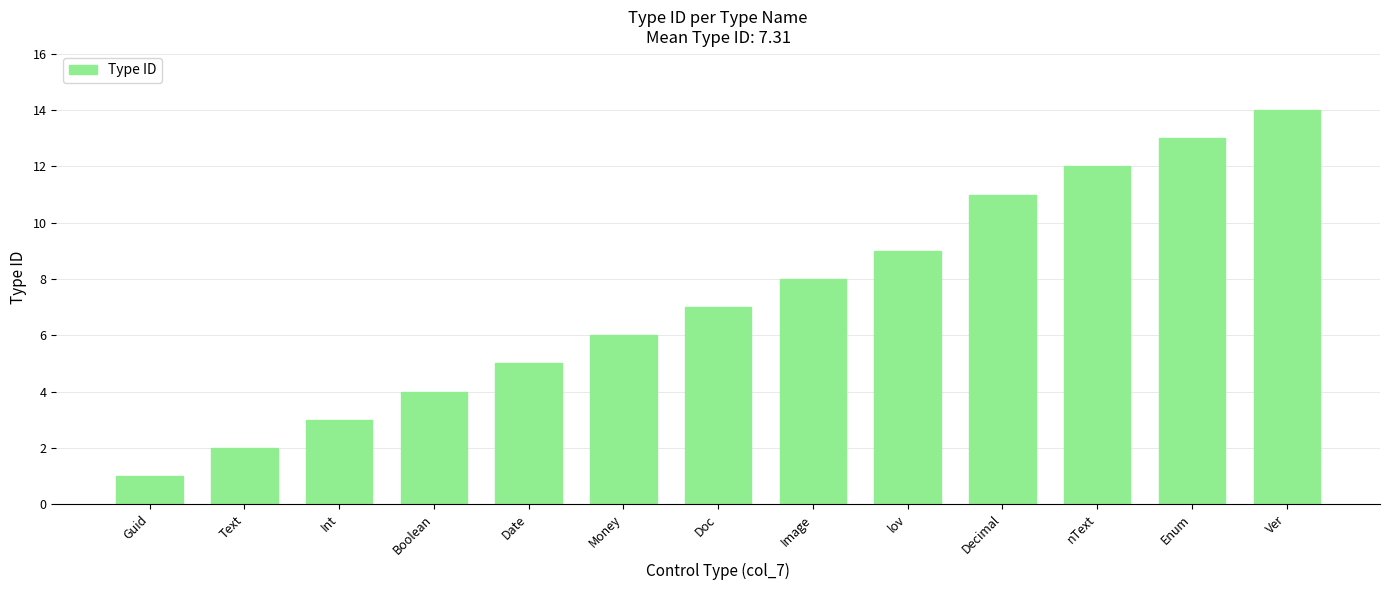

Which category has the highest value across all series?

Ver